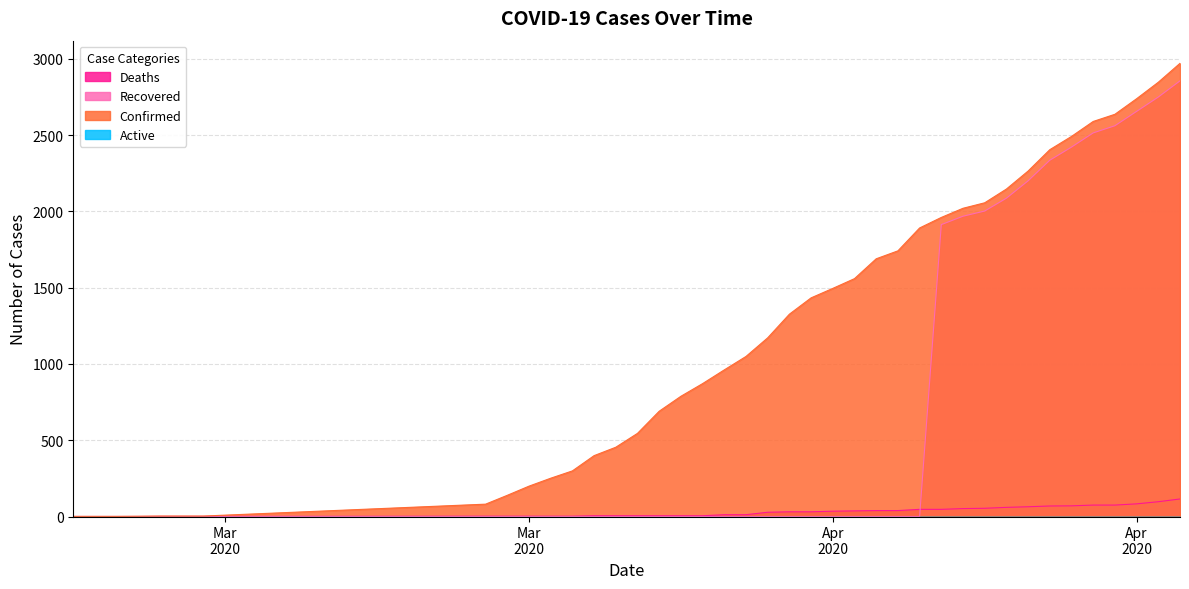

True or false: Deaths and Confirmed intersect in this chart.

False